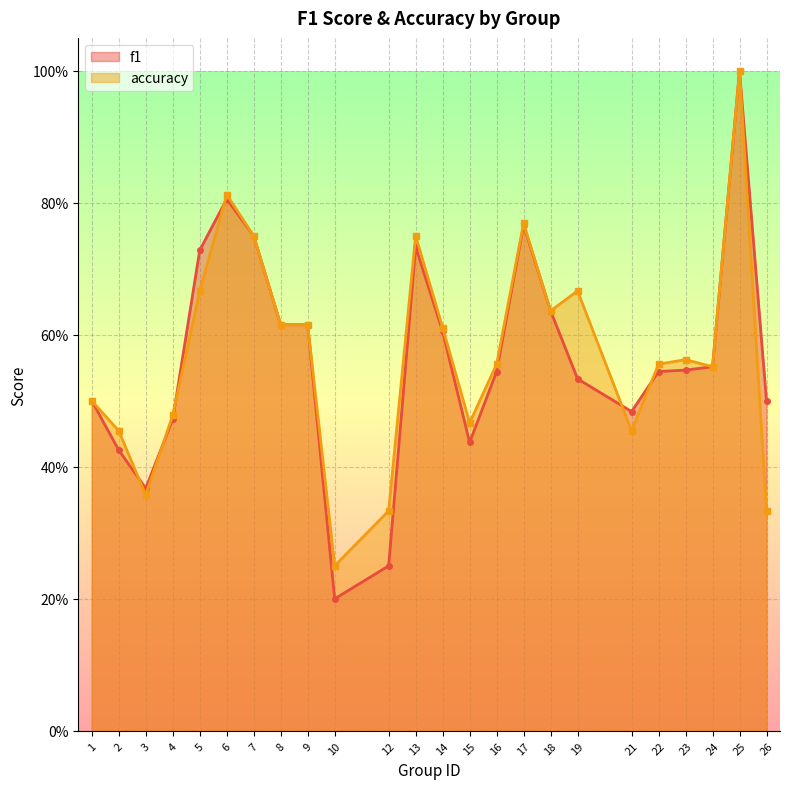

Is the value of accuracy at 8 greater than the value of f1 at 17?

No